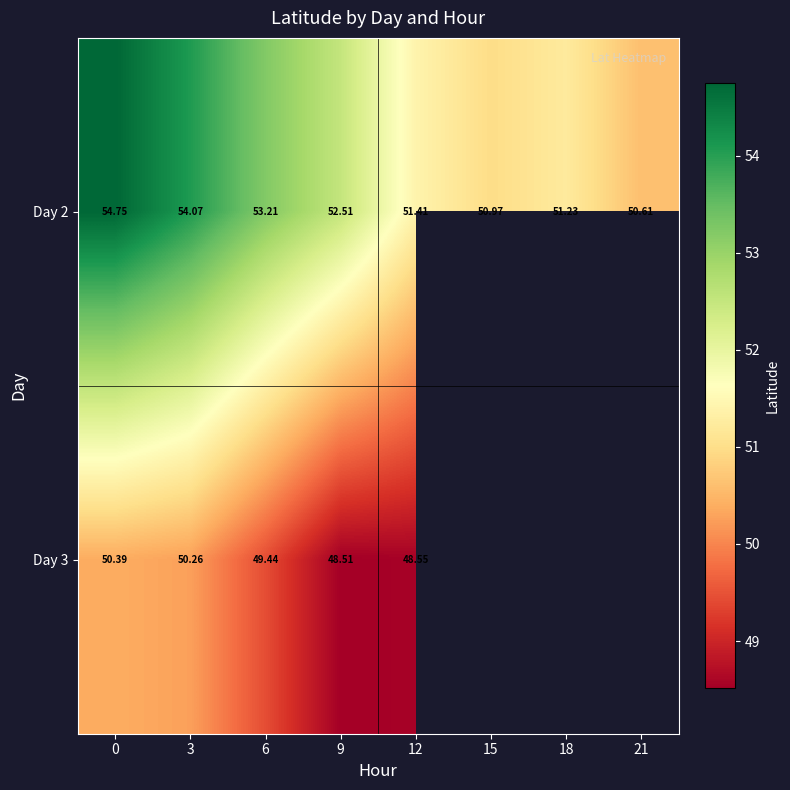

True or false: Day 3 has a value of 76.9 at 6.

False